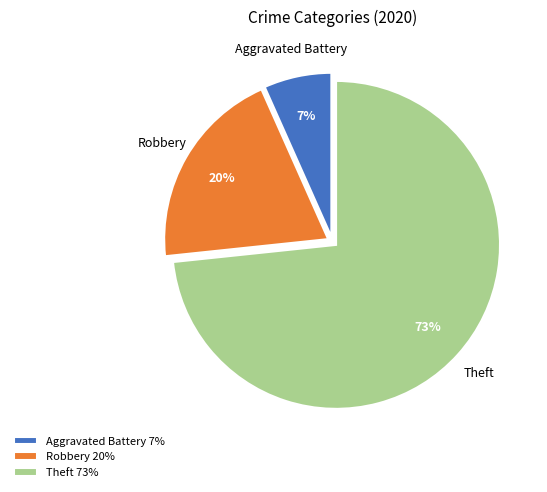

To the nearest percent, what percentage of the pie is Aggravated Battery?

7%